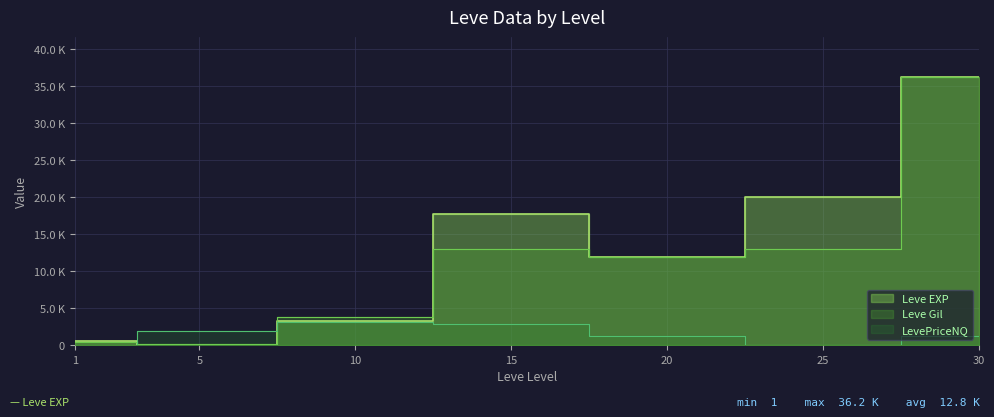

At which label does Leve Gil first exceed 11880?

15